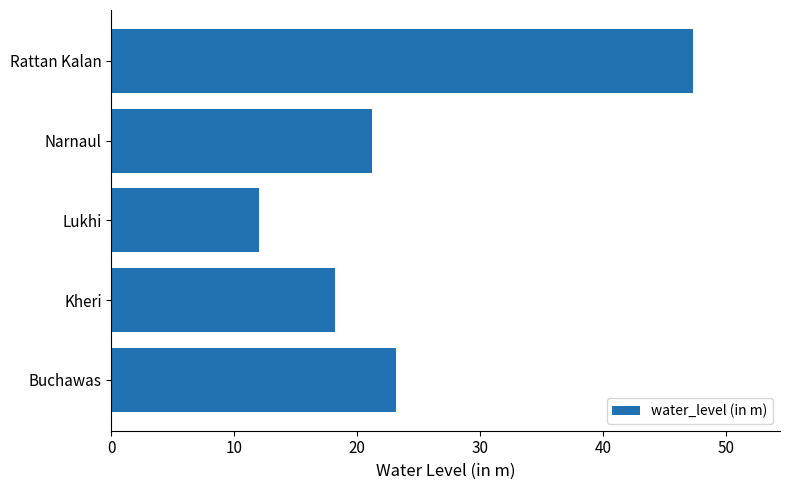

Is it true that the value at Lukhi is 4.8?

False